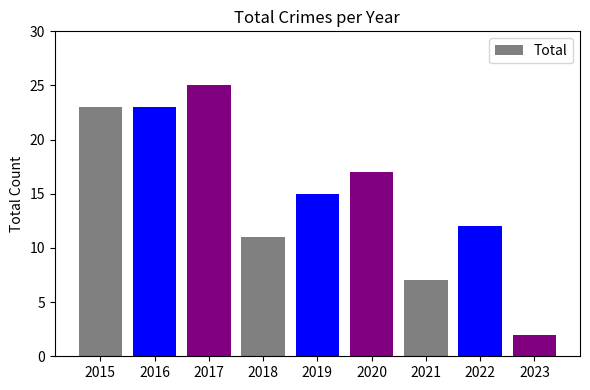

Count the number of data series in this chart.

1